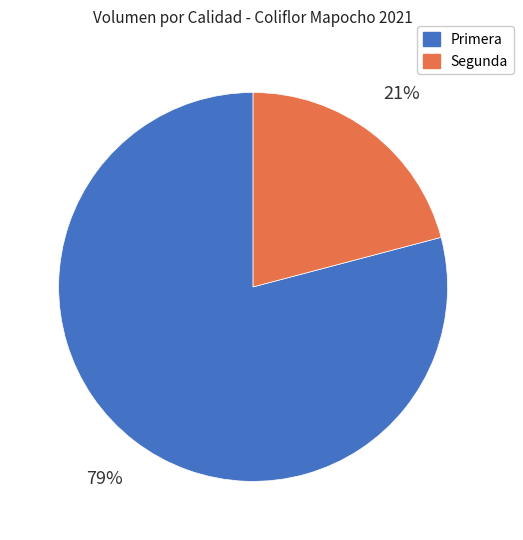

To the nearest percent, what portion does Segunda represent?

21%